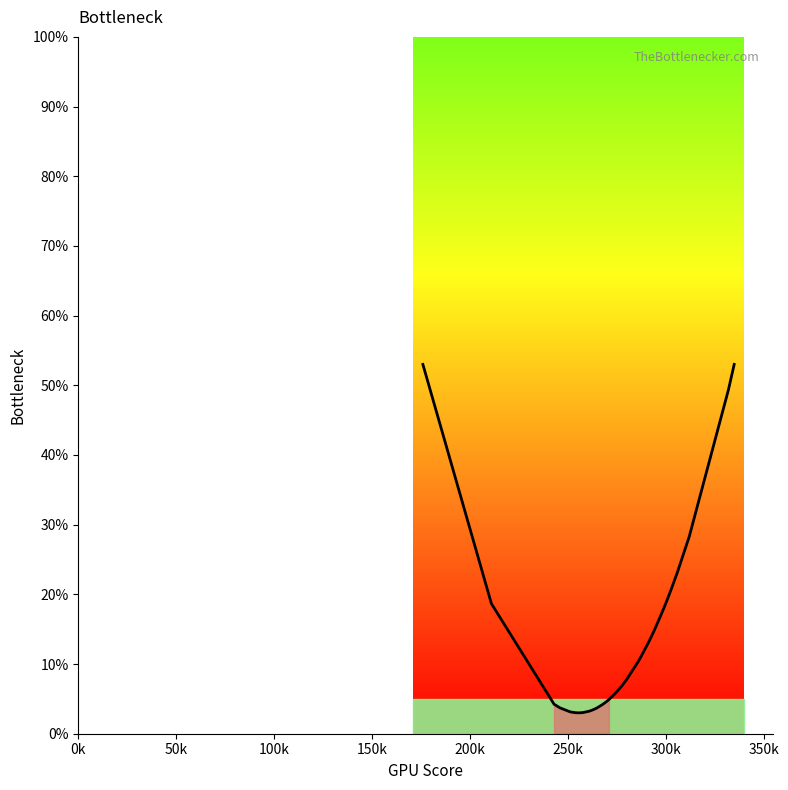

How many lines are shown in the chart?

1